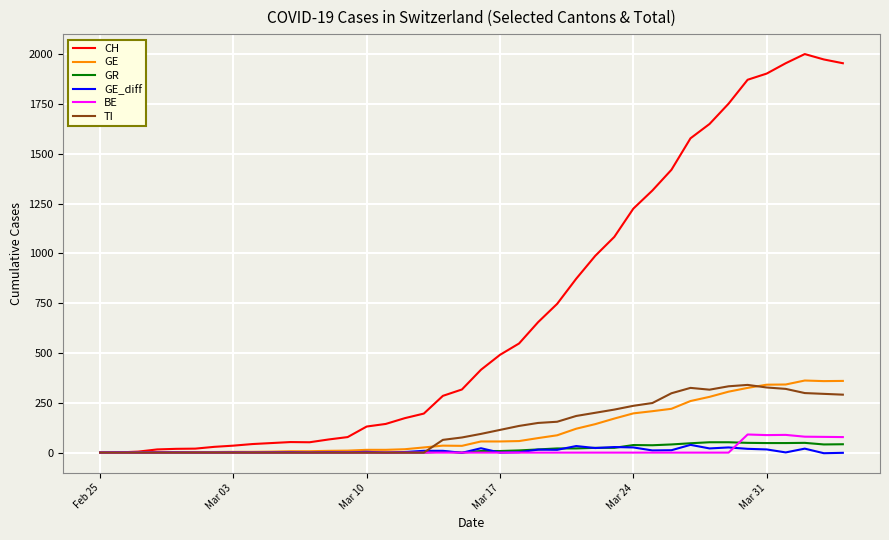

Which series has the largest total across all categories?

CH